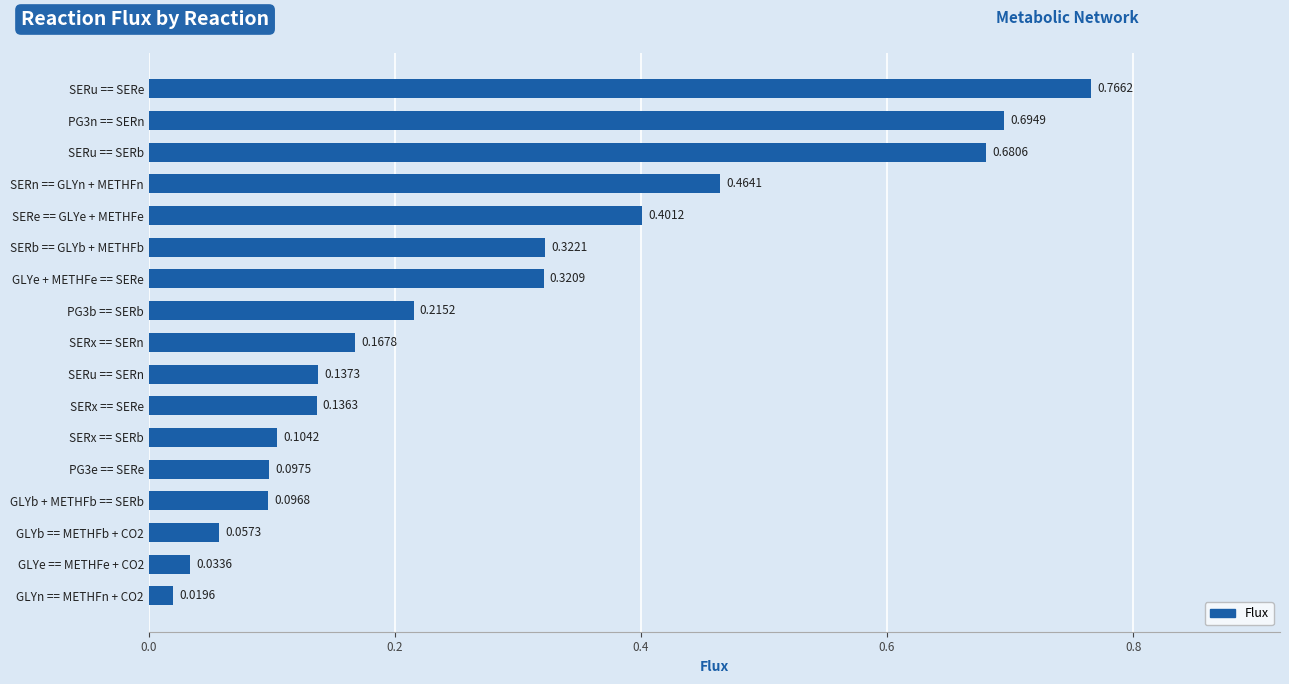

What is the change in value from GLYe == METHFe + CO2 to PG3b == SERb?

+0.2